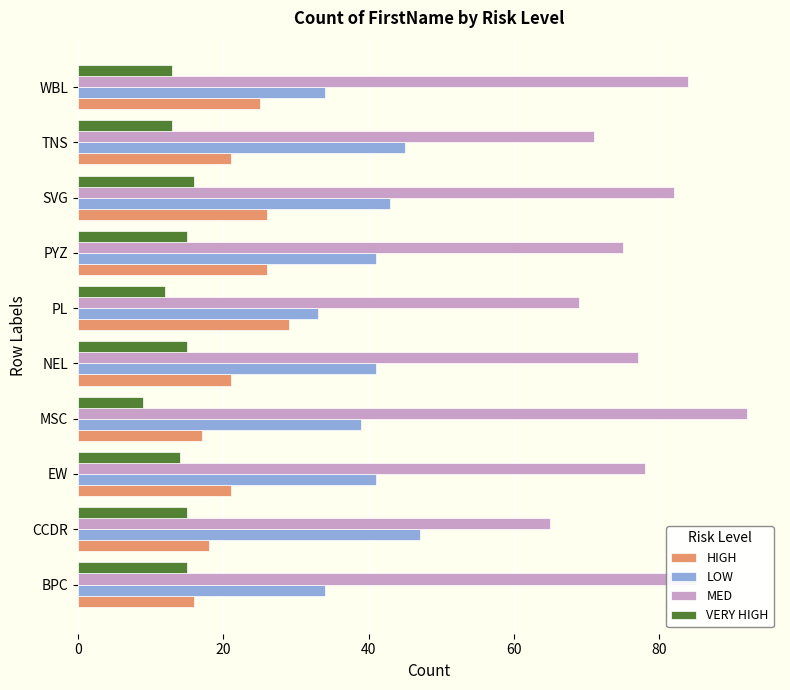

What is the smallest value displayed?

9